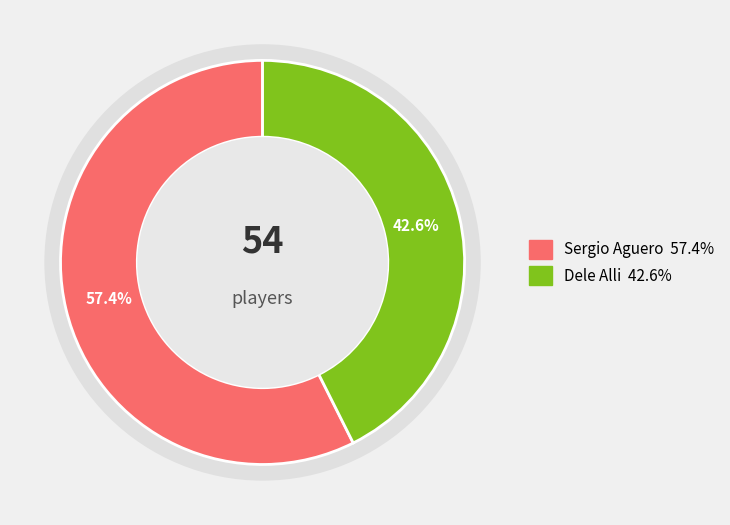

Do Sergio Aguero and Dele Alli together represent more than half of the pie?

Yes